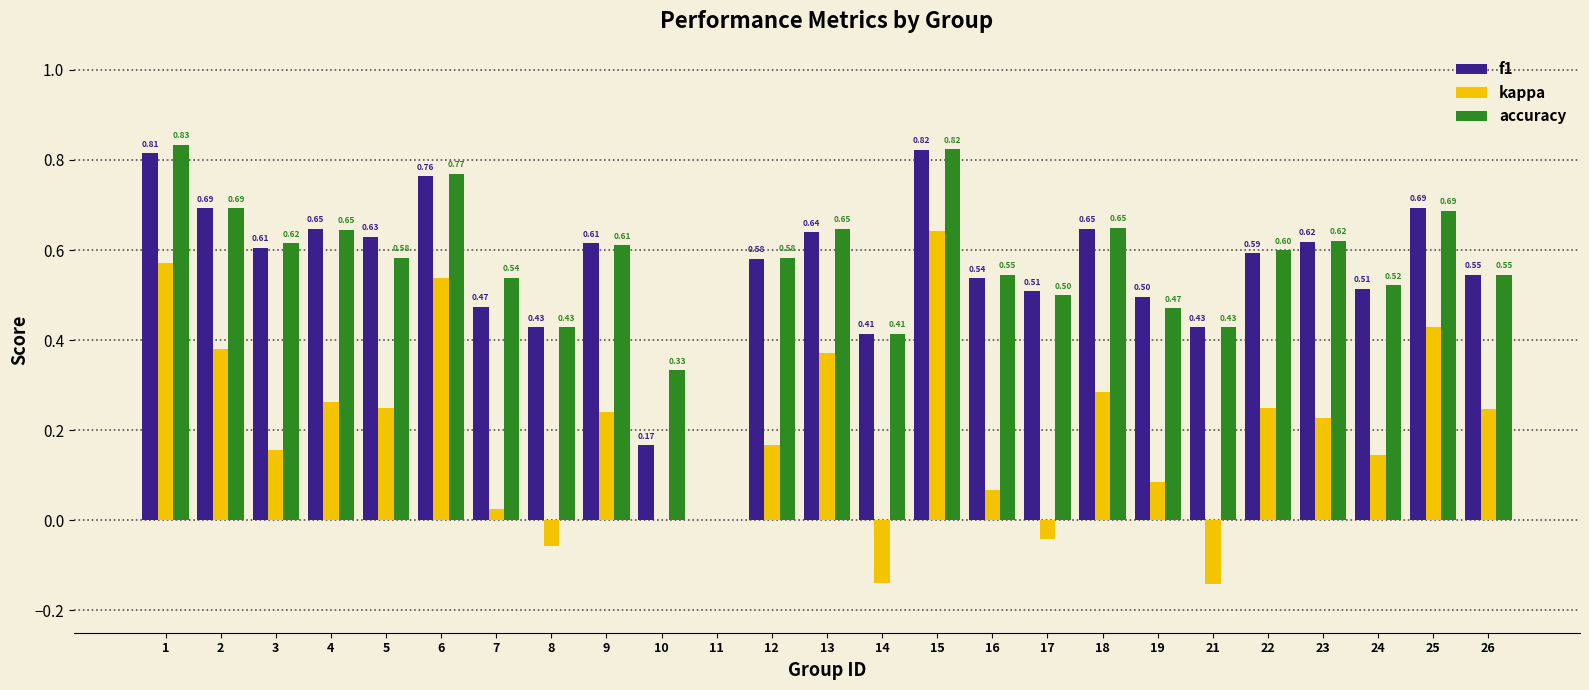

Between 4 and 24, which series saw the biggest shift?

f1